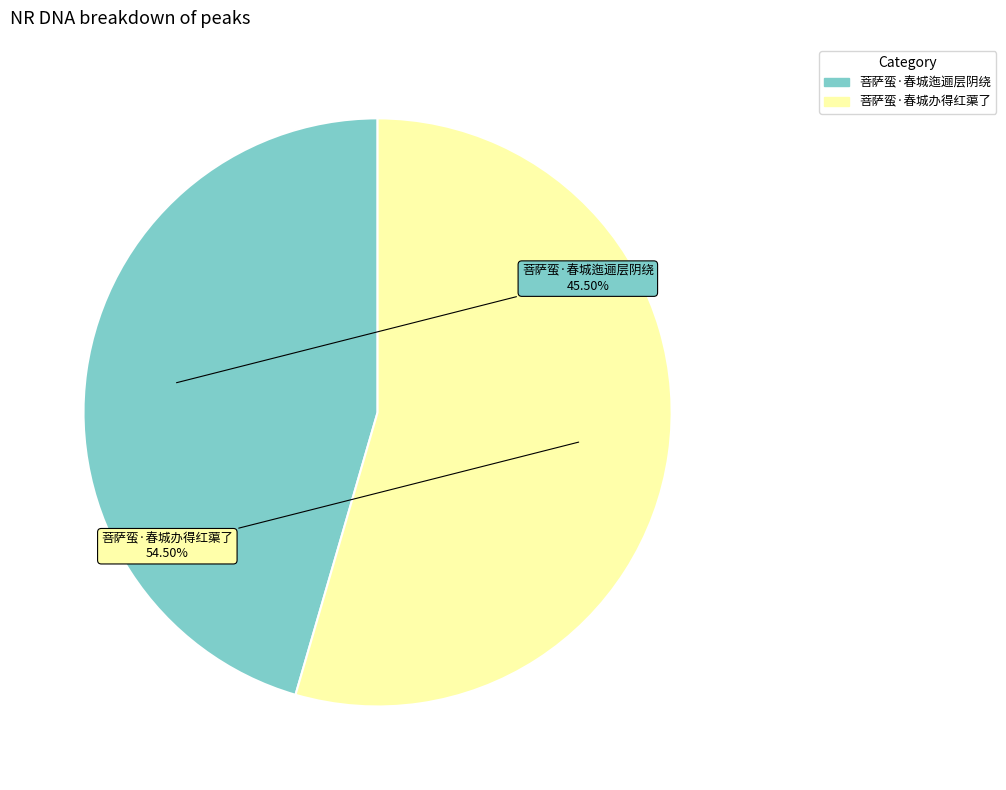

To the nearest percent, what is the difference between the largest and smallest slice percentages?

9%